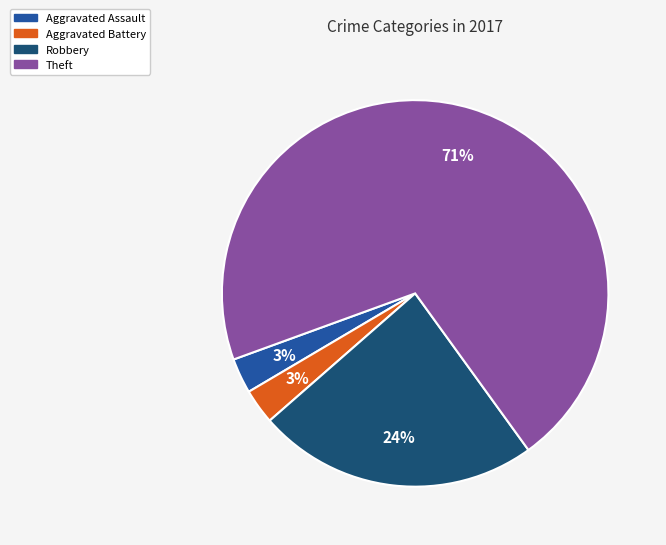

Count the number of slices in the pie.

4